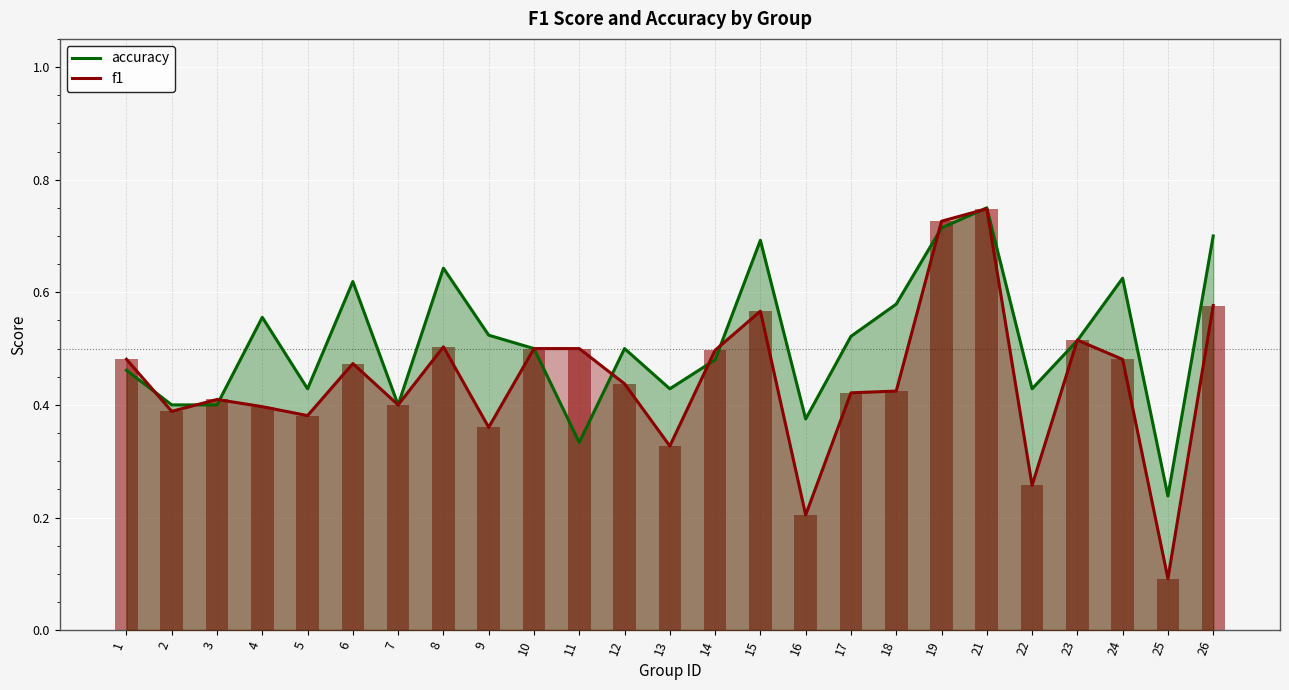

True or false: accuracy has a value of 0.7 at 9.

False